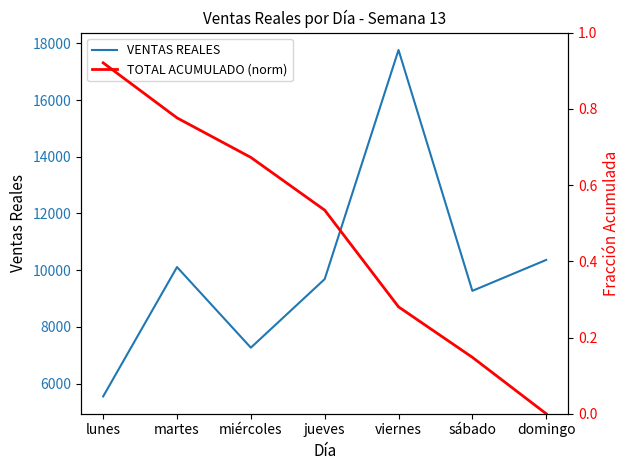

What is the sum of the VENTAS REALES values at martes and sábado?

19379.0